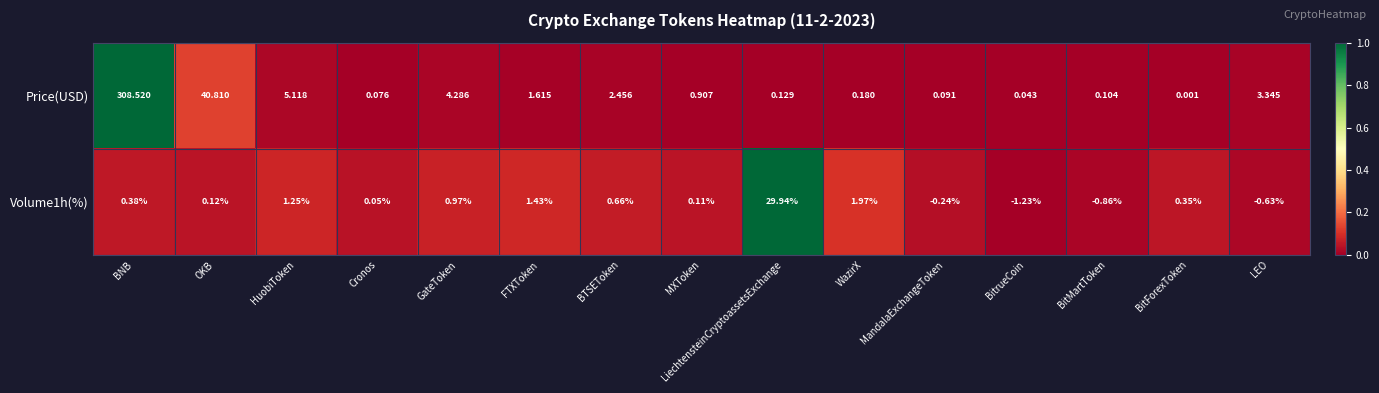

How many series are shown in this chart?

2